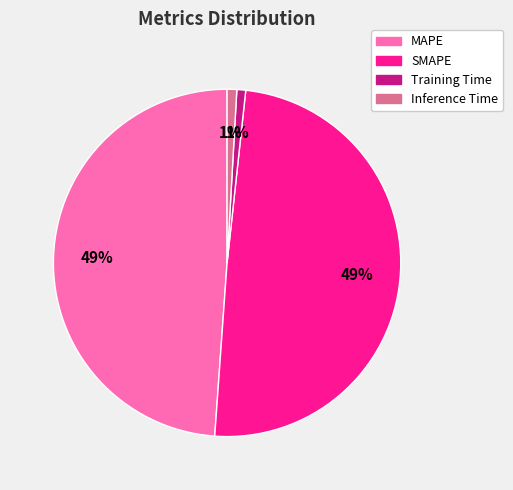

Do Training Time and Inference Time together represent more than half of the pie?

No